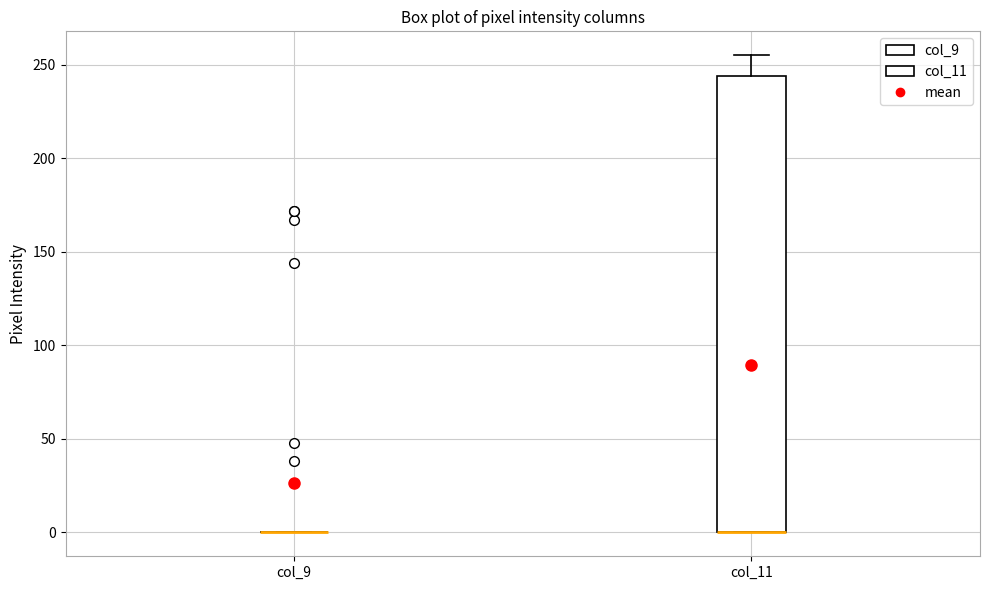

Reading left to right, read every box against the y-axis: the position of its median line, the range the box covers, and the ends of its whiskers. The values are not printed on the chart, so give them approximately, as read against the axis.

col_9: box collapsed to a line at 0, whiskers 0 to 0
col_11: median 0 (drawn on the box's lower edge), box 0 to 245, whiskers 0 to 255